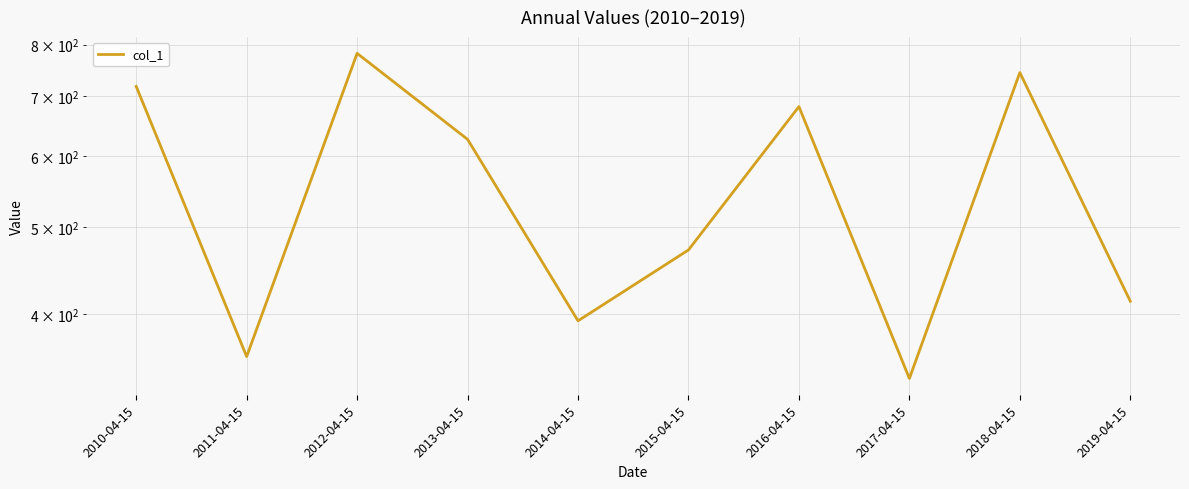

Rank the categories by value from highest to lowest.

2012-04-15, 2018-04-15, 2010-04-15, 2016-04-15, 2013-04-15, 2015-04-15, 2019-04-15, 2014-04-15, 2011-04-15, 2017-04-15